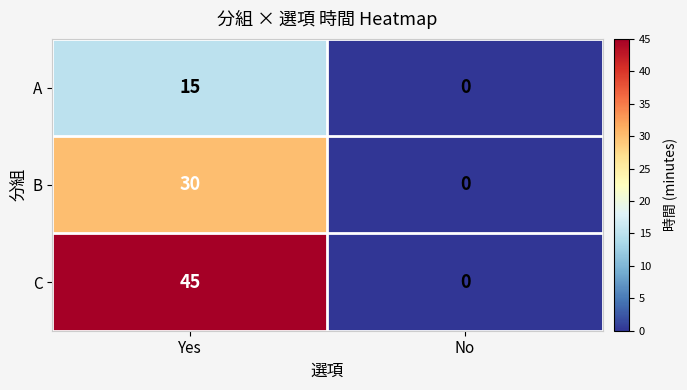

The A series shows 15 at Yes. True or false?

True